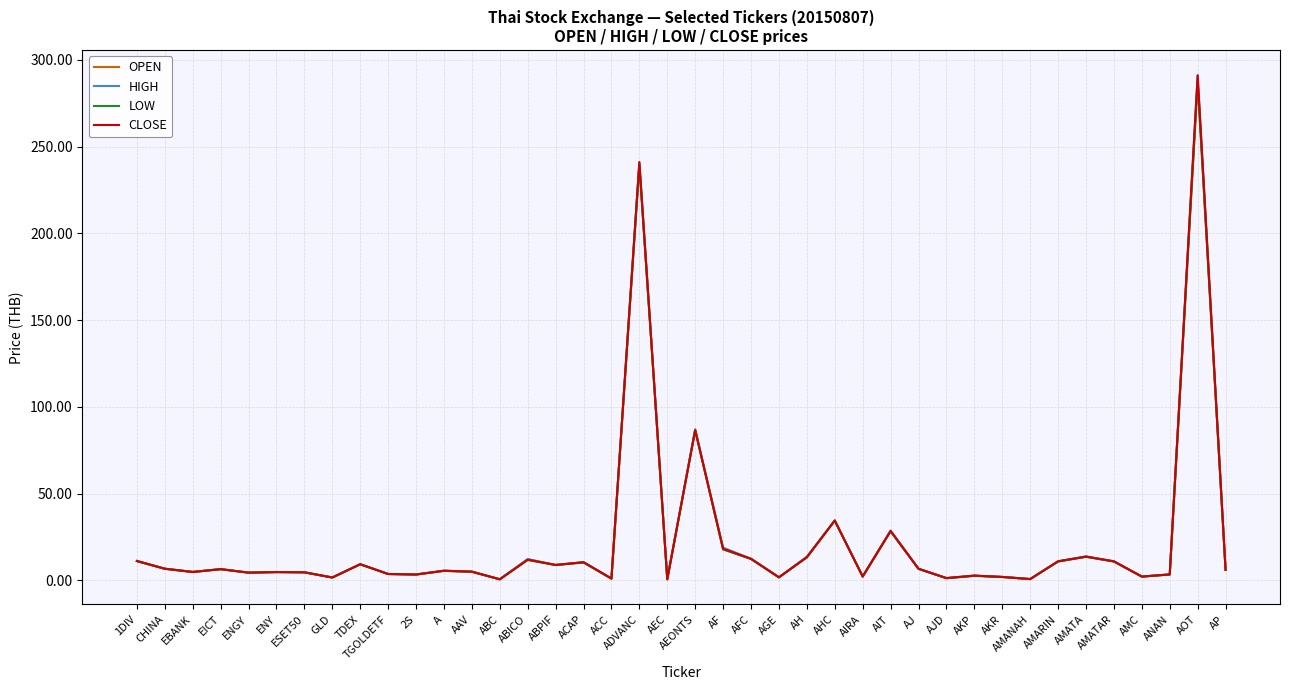

Does the chart display data point markers on the line(s)?

No